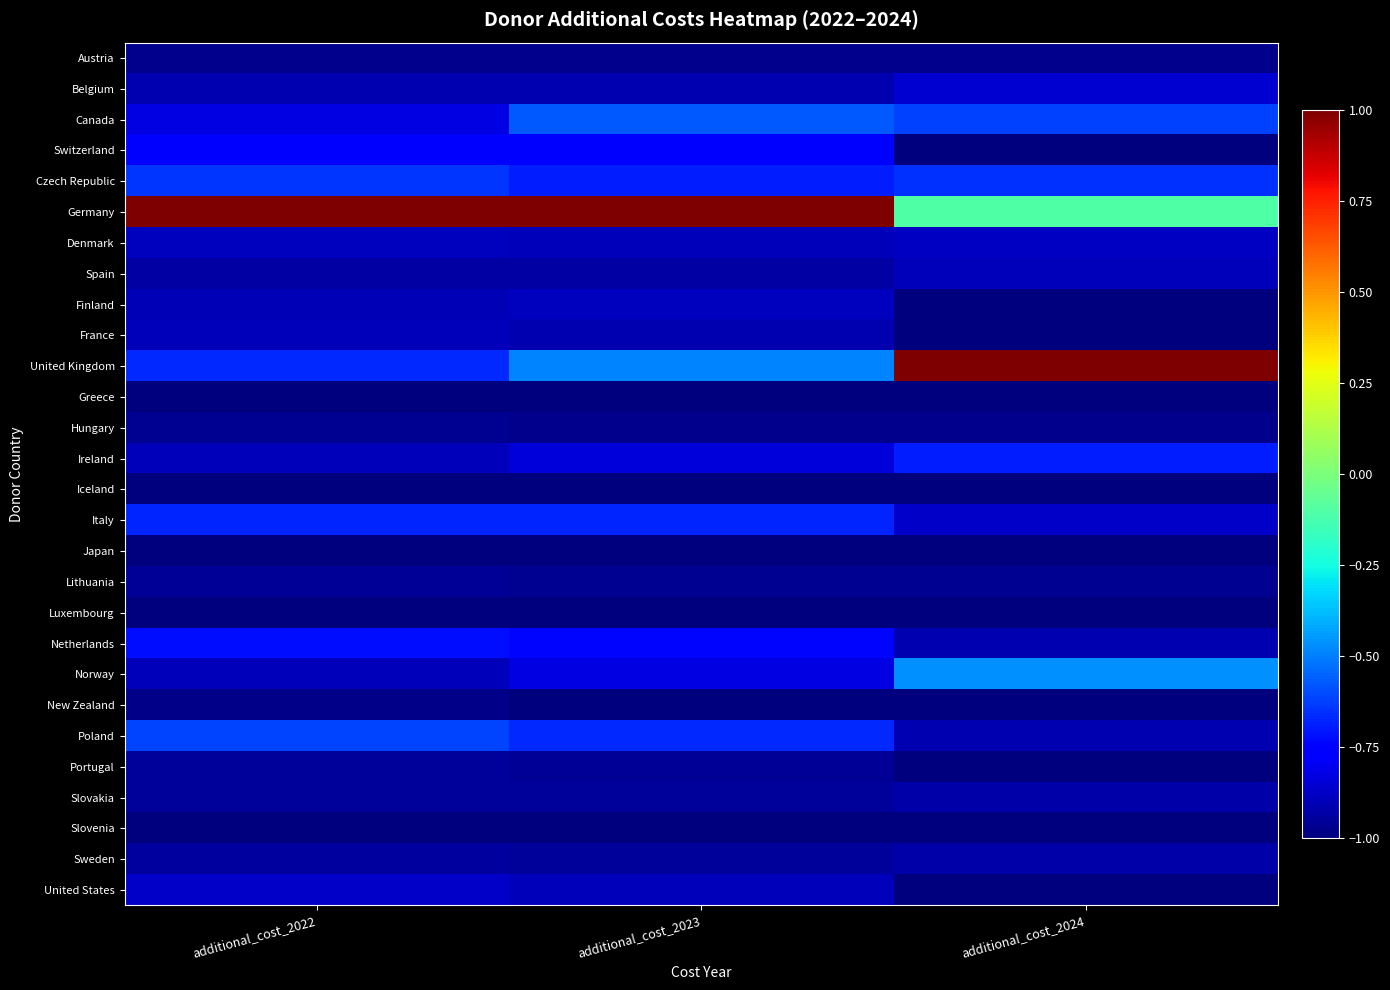

Which series changed the most between additional_cost_2022 and additional_cost_2023?

Canada